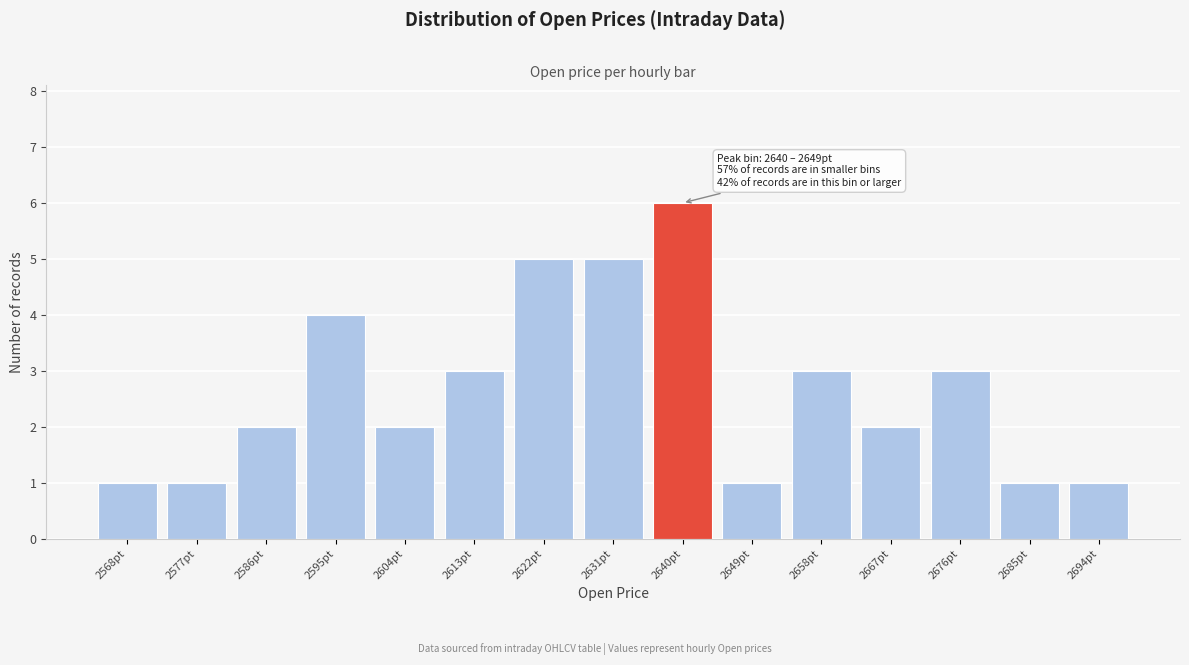

Reading left to right, transcribe all the data shown in this chart.

2568pt=1	2577pt=1	2586pt=2	2595pt=4	2604pt=2	2613pt=3	2622pt=5	2631pt=5	2640pt=6	2649pt=1	2658pt=3	2667pt=2	2676pt=3	2685pt=1	2694pt=1